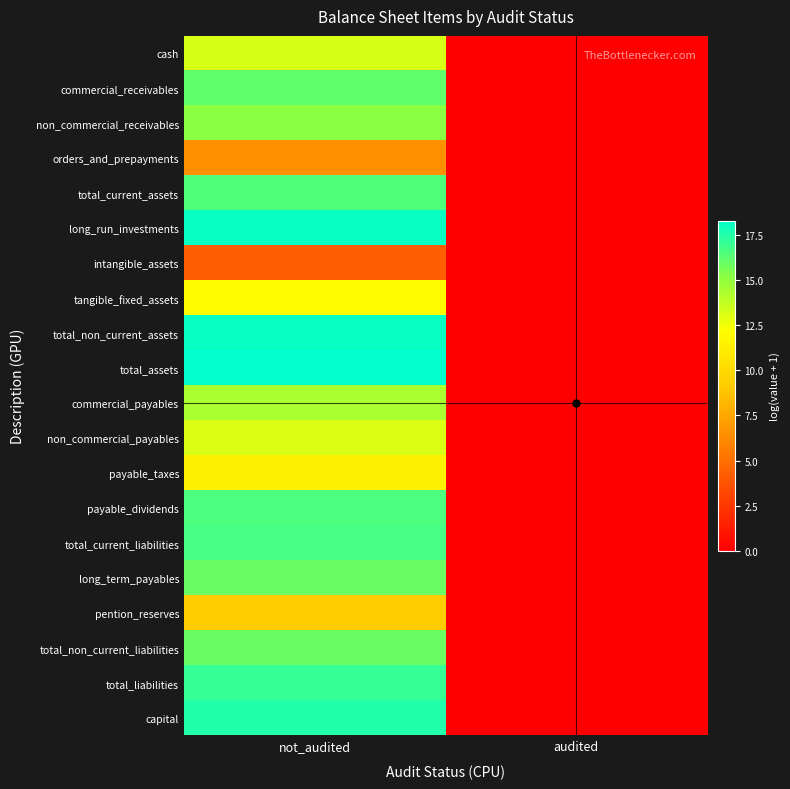

At how many categories does at least one series exceed 8?

1